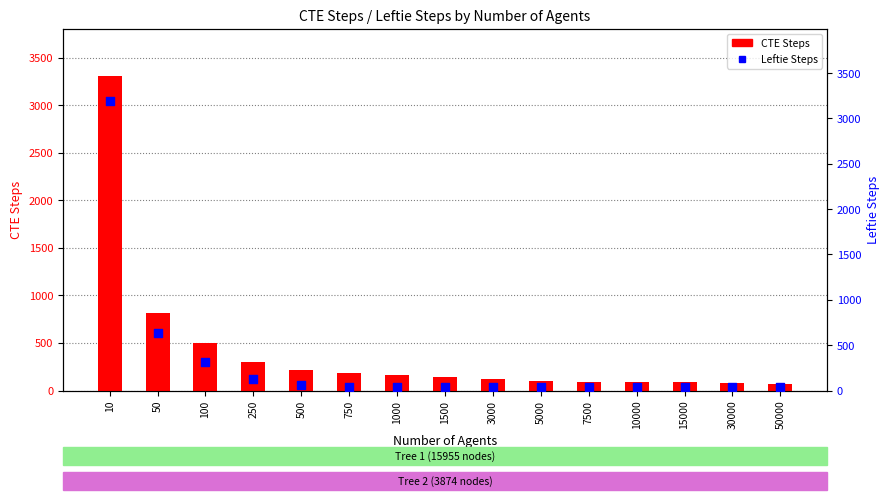

What are all the series names shown in the legend?

CTE Steps, Leftie Steps